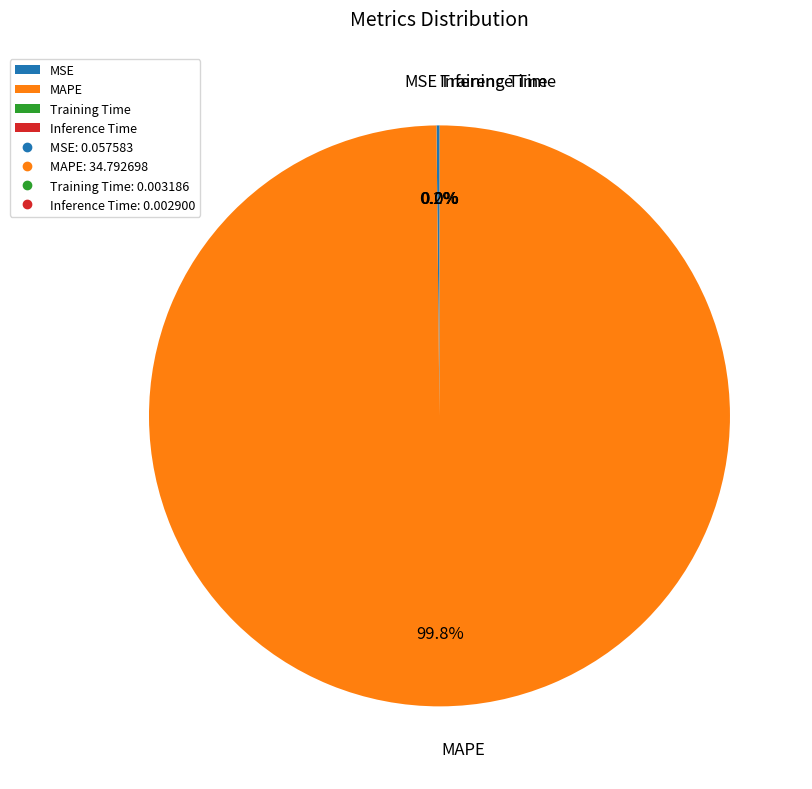

What is the largest slice in the pie chart?

MAPE